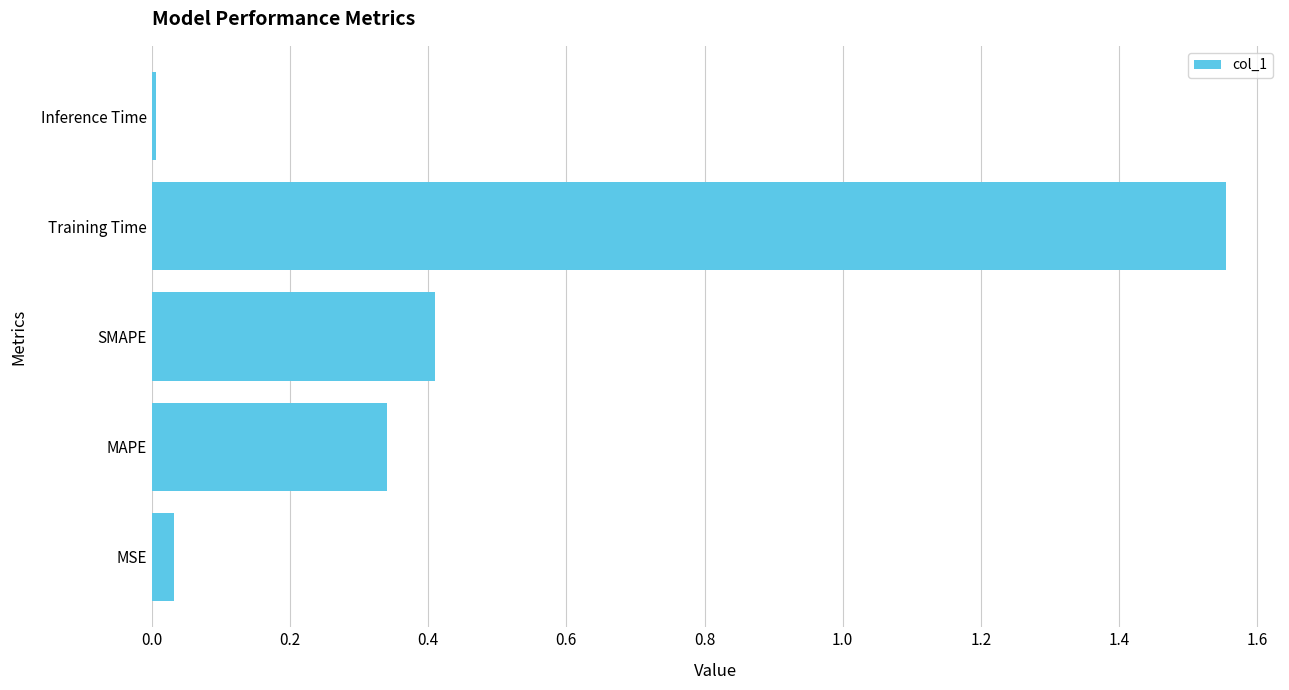

Between MAPE and Training Time, which is larger?

Training Time